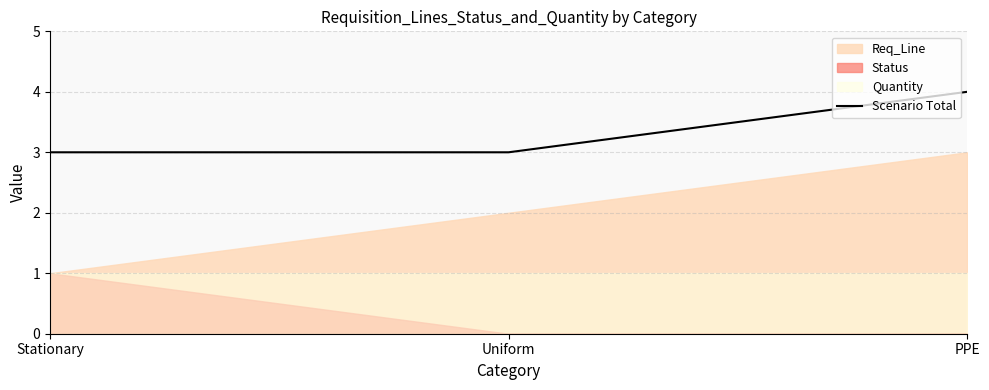

What is the difference between the maximum and minimum values?

1